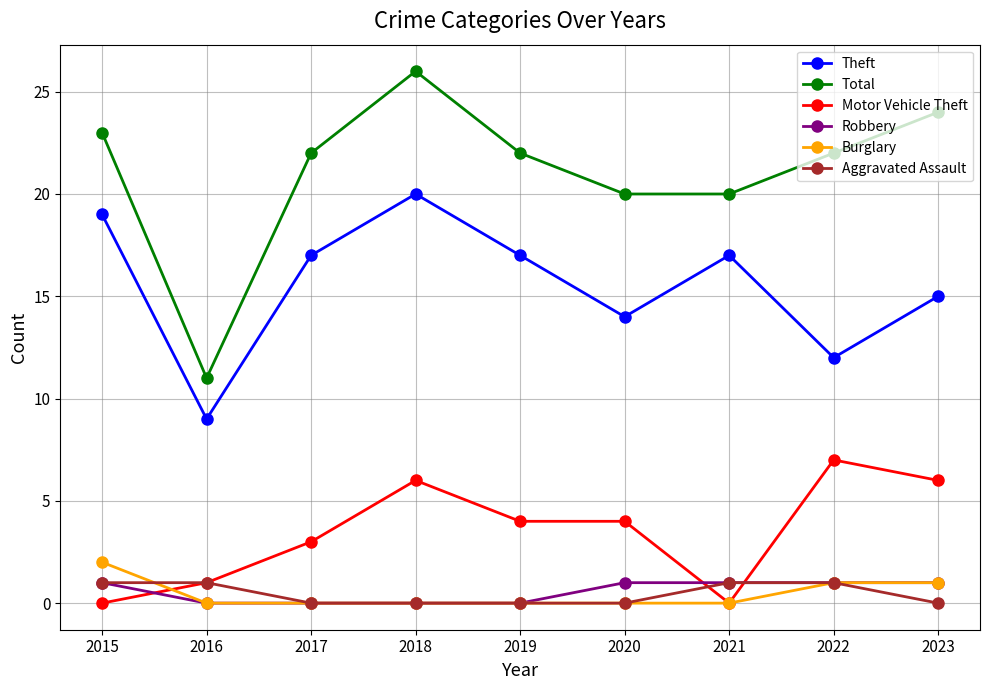

True or false: Motor Vehicle Theft and Theft intersect in this chart.

False